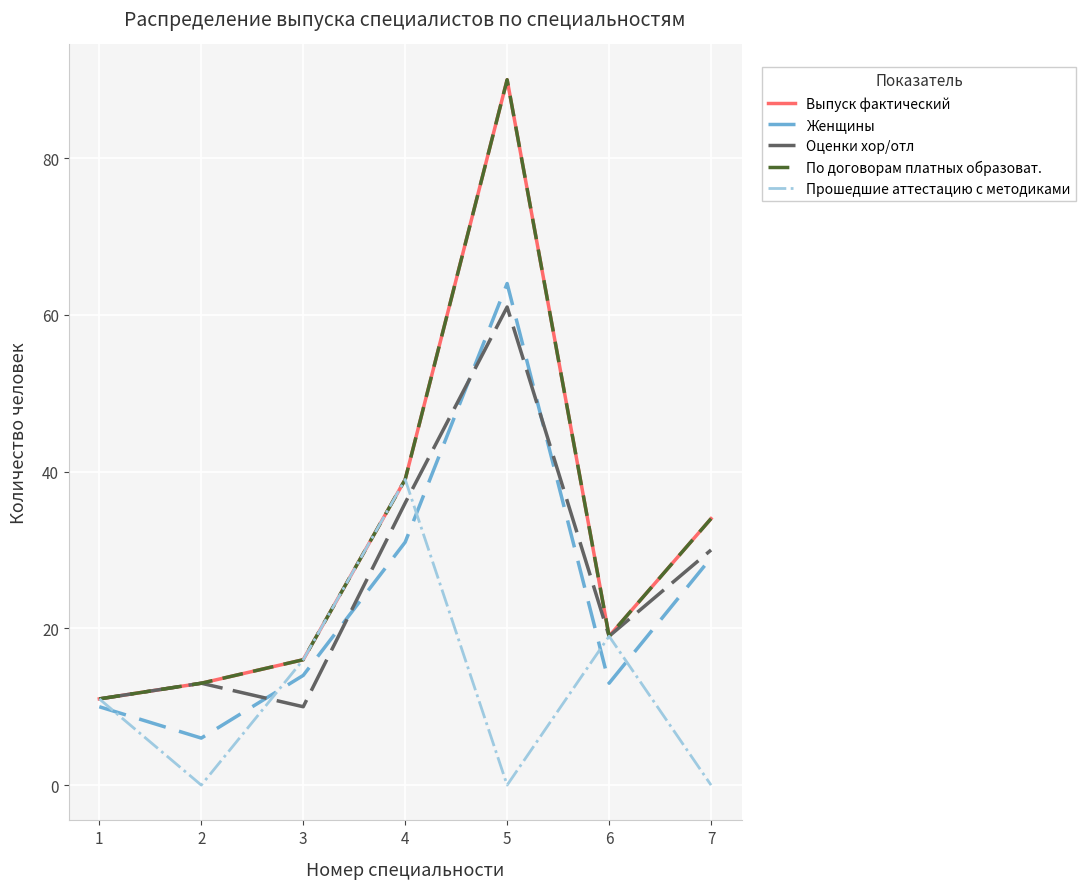

At which category does По договорам платных образоват. reach its first local valley?

6